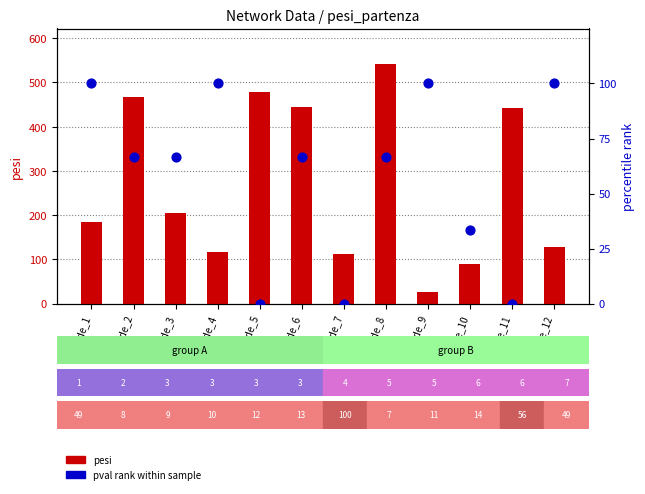

At which category is the sum across all series the highest?

node_8